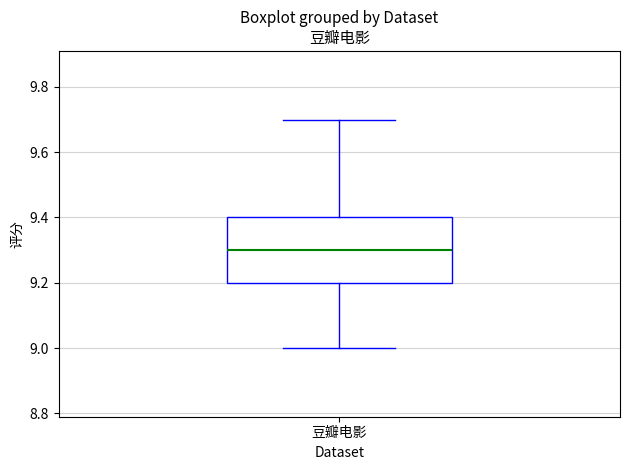

Where does the lower whisker of the box for 豆瓣电影 end on the y-axis? The values are not printed on the chart, so give them approximately, as read against the axis.

9.0